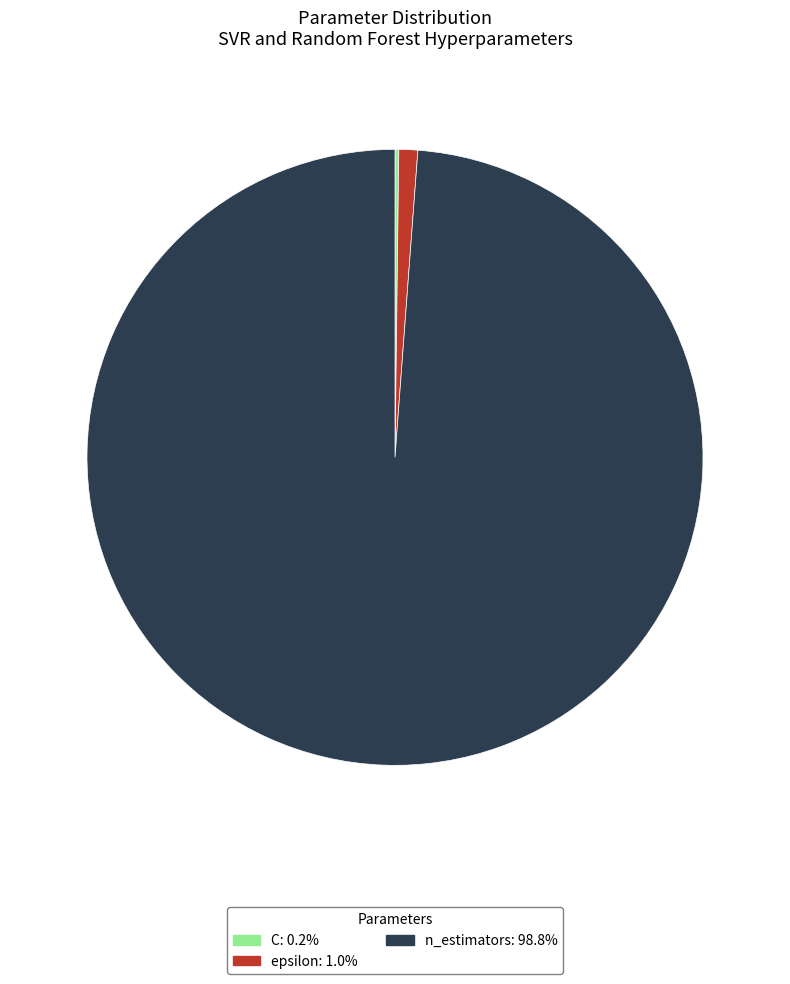

What is the largest slice in the pie chart?

n_estimators